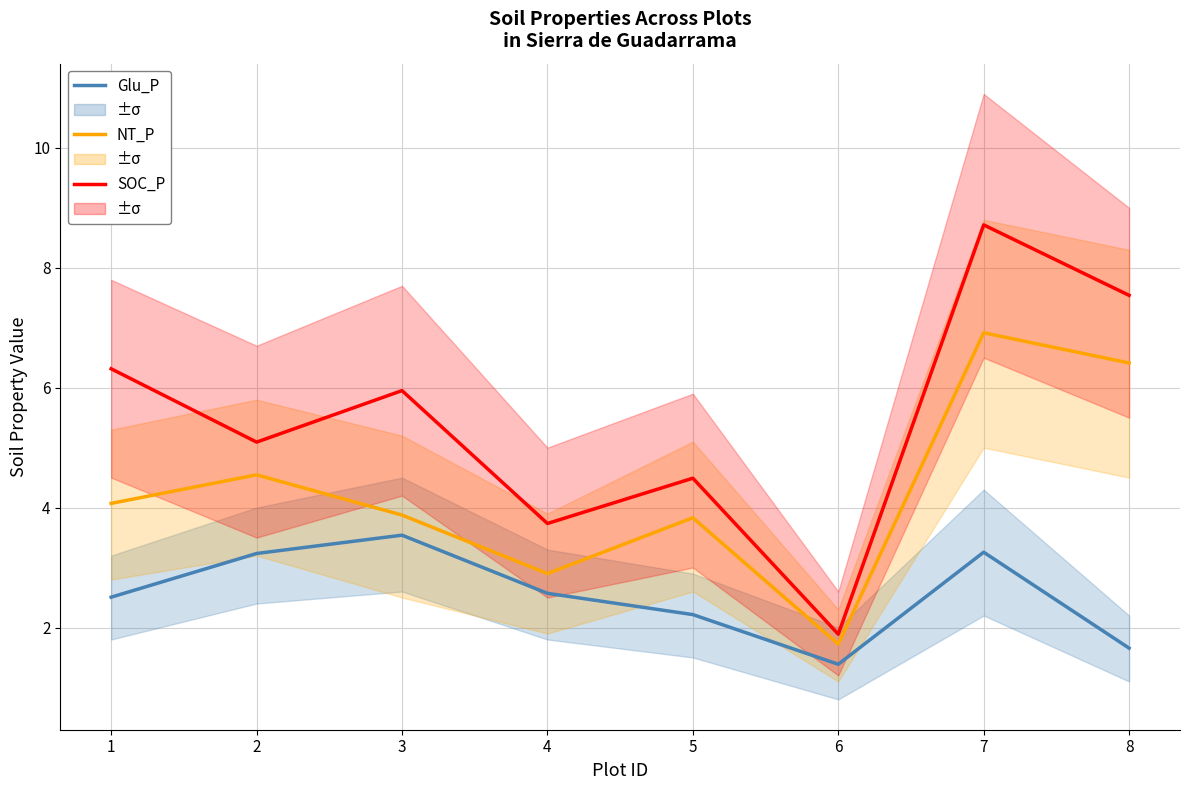

What is the lowest value of the Glu_P series?

1.4